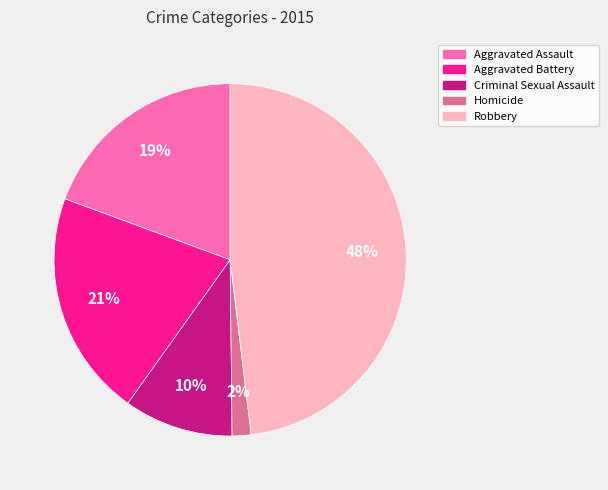

What is the ratio of the value at Robbery to the value at Aggravated Assault?

2.5